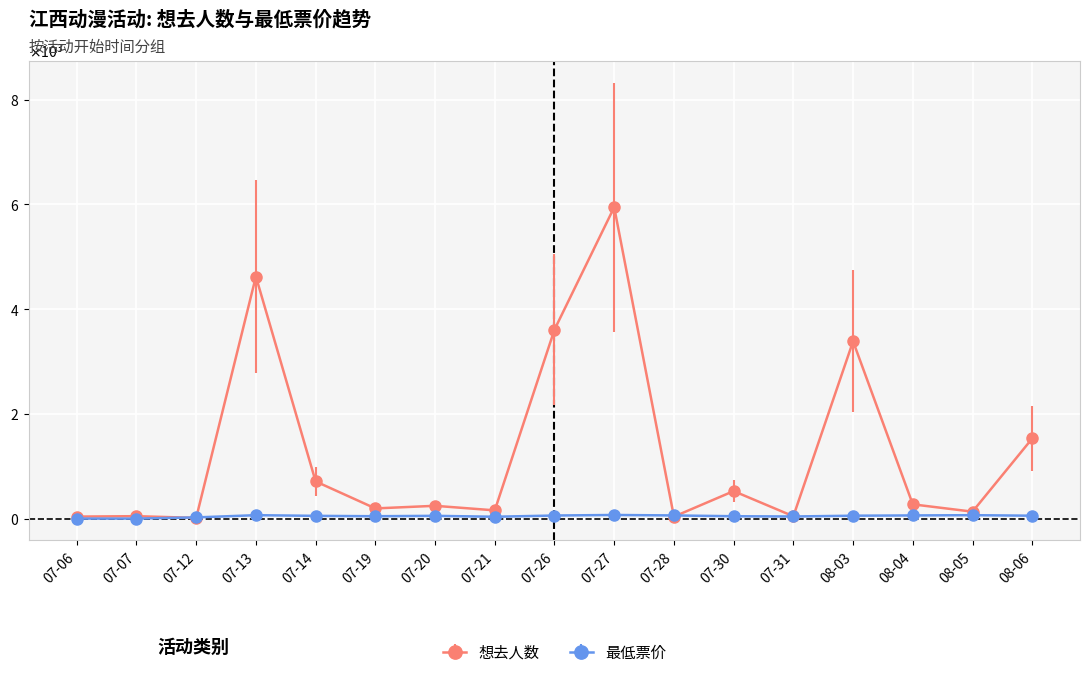

What are all the series names shown in the legend?

想去人数, 最低票价